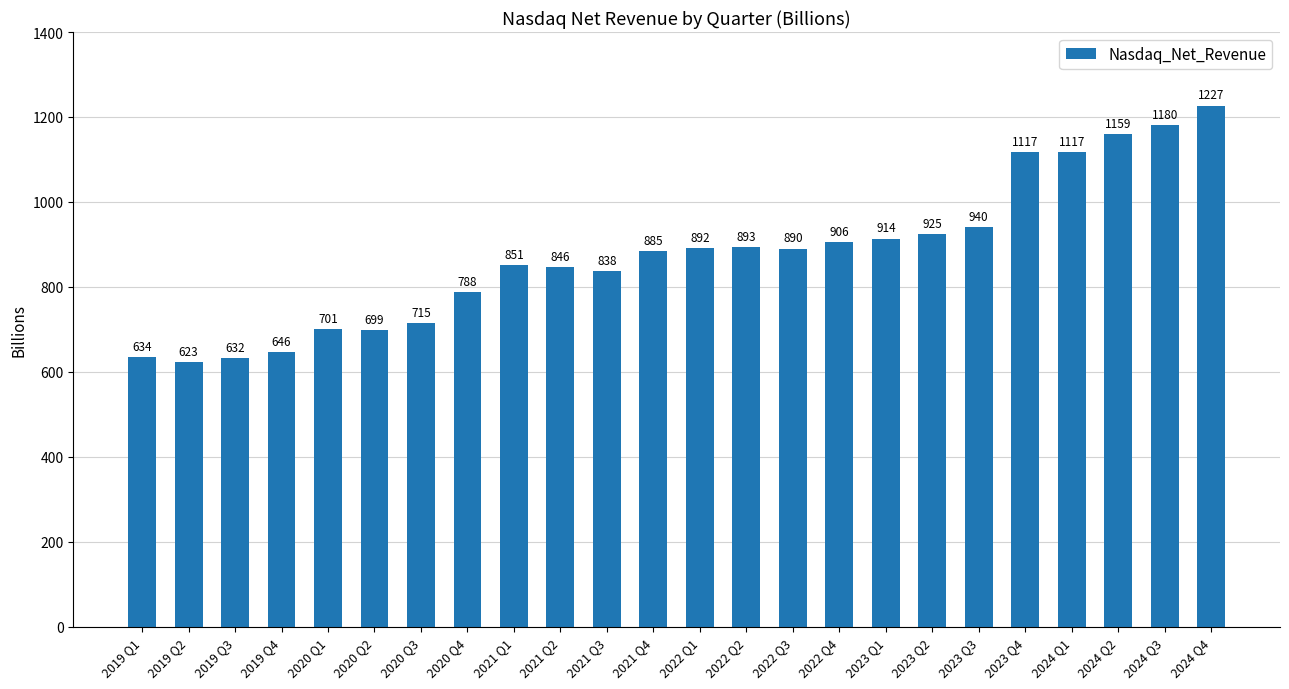

True or false: the data shows 838 at 2021 Q3.

True